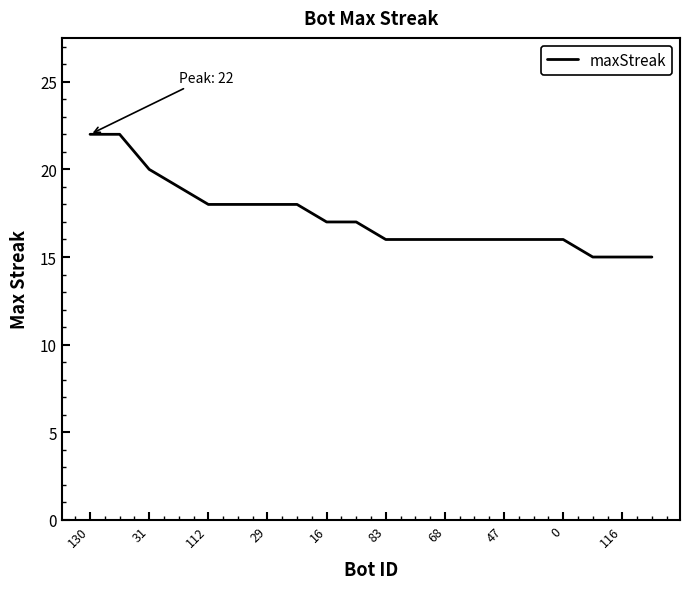

What is the minimum value shown in the chart?

15